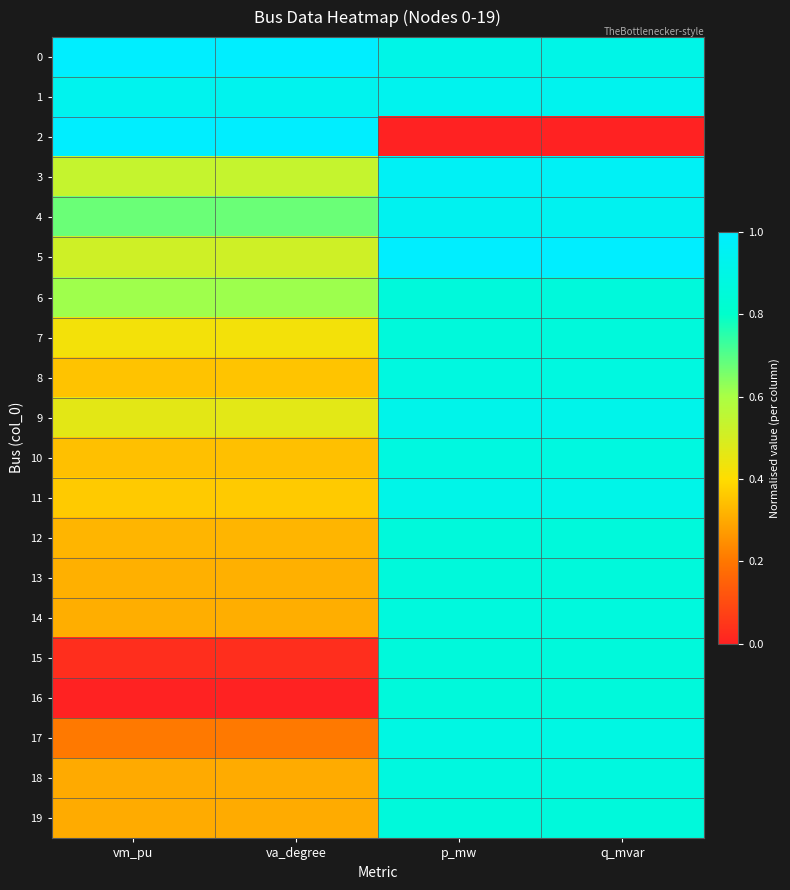

Between vm_pu and q_mvar, which is larger?

vm_pu